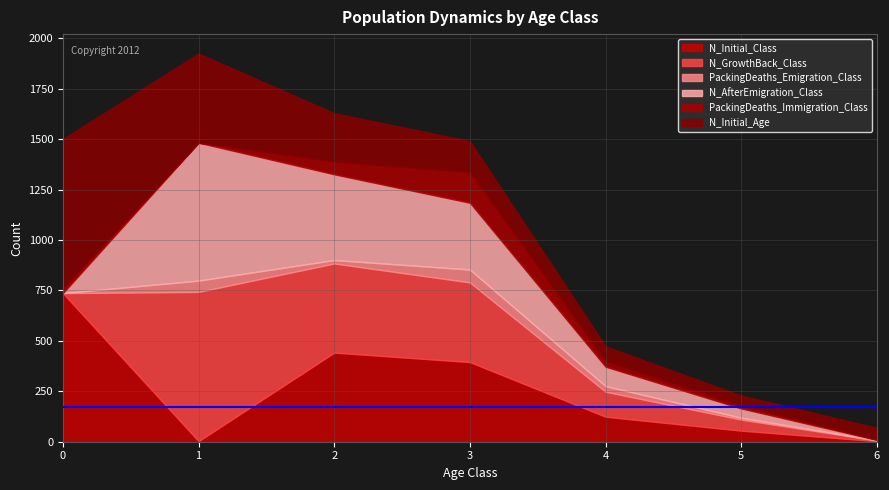

The value of N_Initial_Class at 3 is 221. True or false?

False